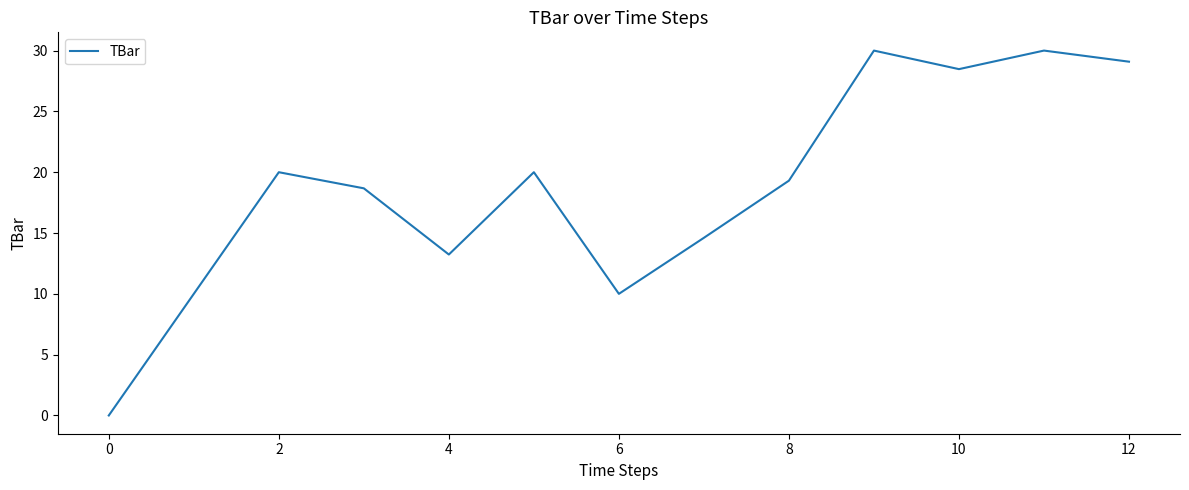

True or false: there are more than 2 points higher than both neighbors.

True